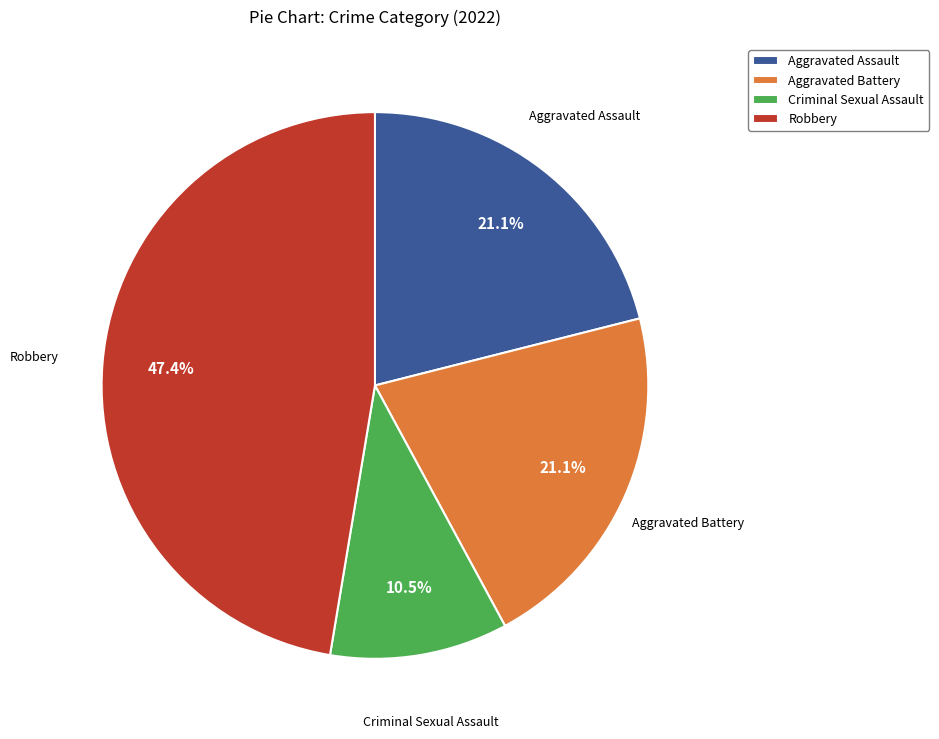

Is Robbery the majority of the pie?

No